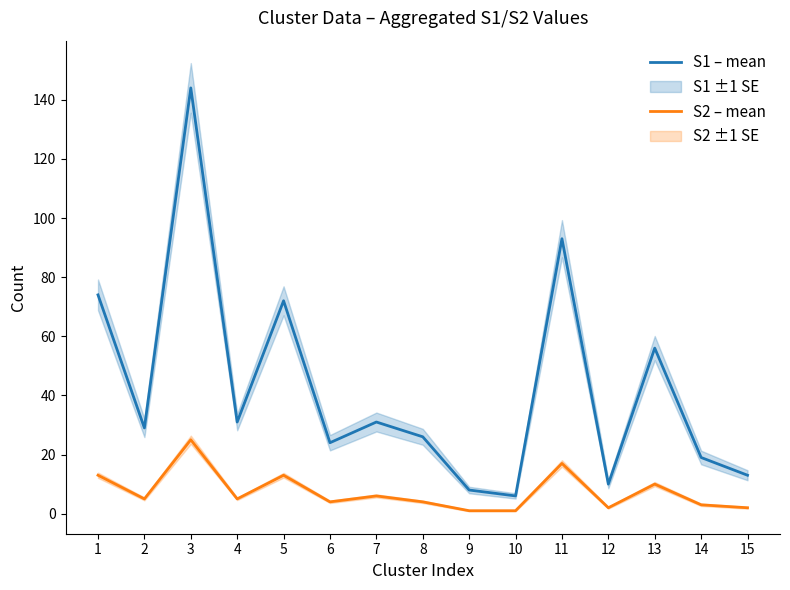

The value of S1 – mean at 7 is 31. True or false?

True